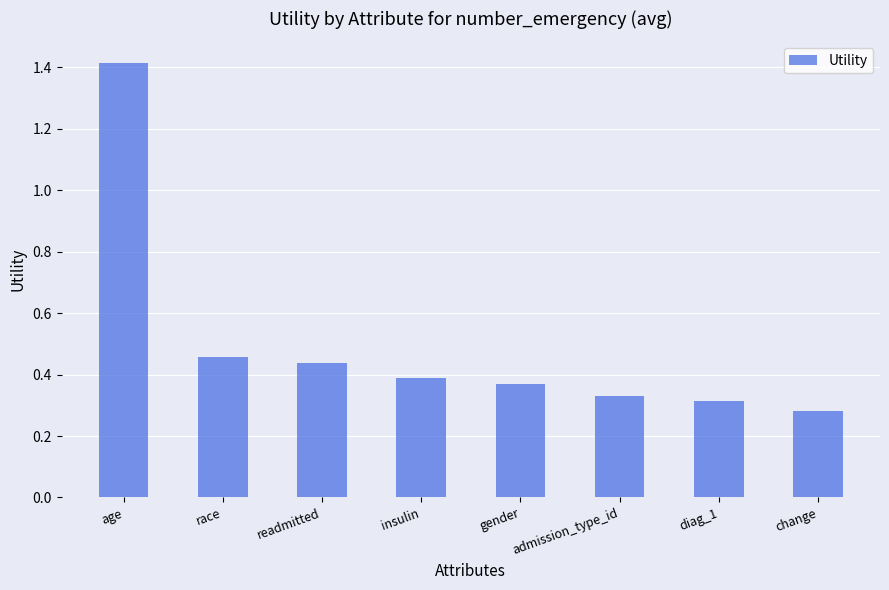

What position from the left is admission_type_id?

6